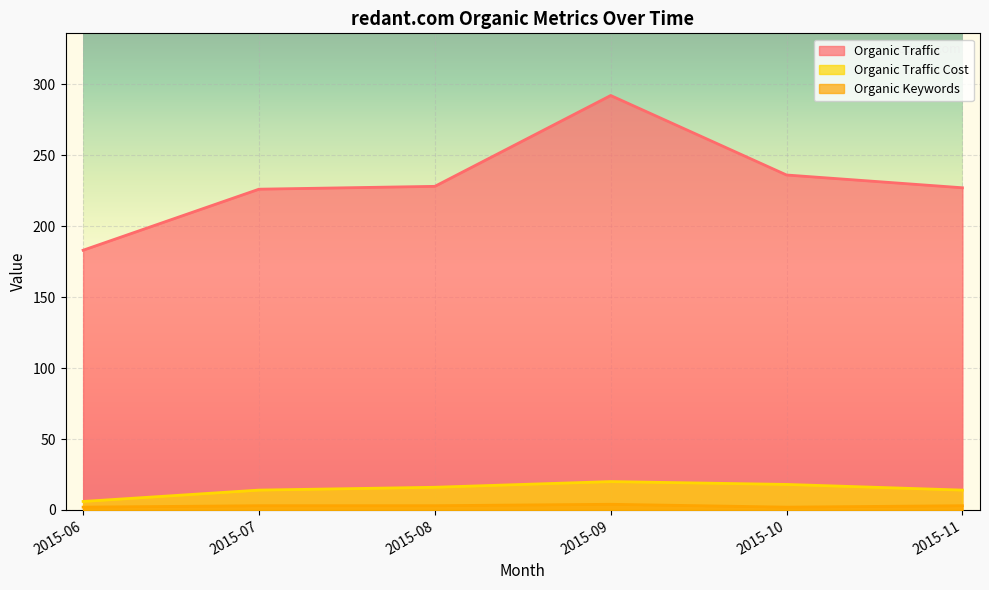

At how many categories does at least one series exceed 139?

6